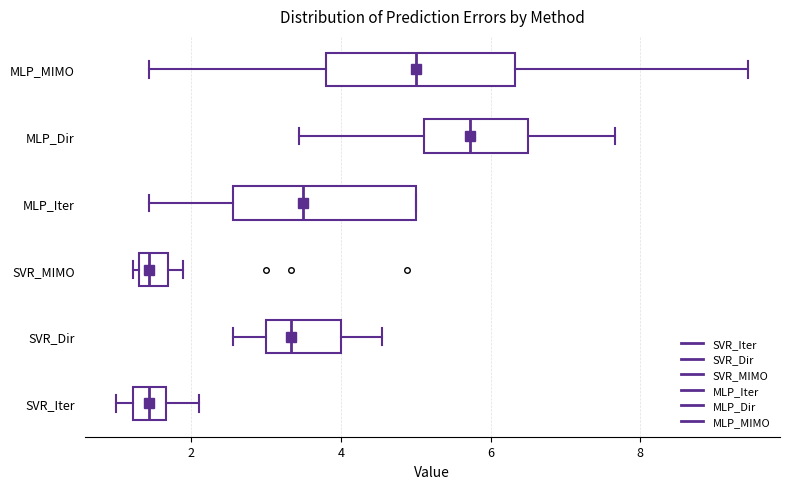

Which box's median line is the furthest to the right?

MLP_Dir